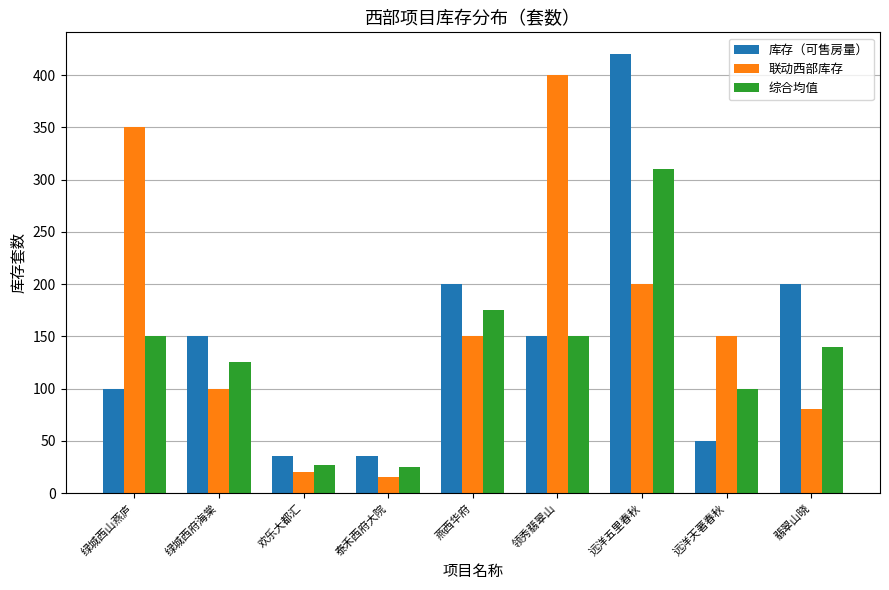

What is the difference between the maximum and minimum values in the 库存（可售房量） series?

385